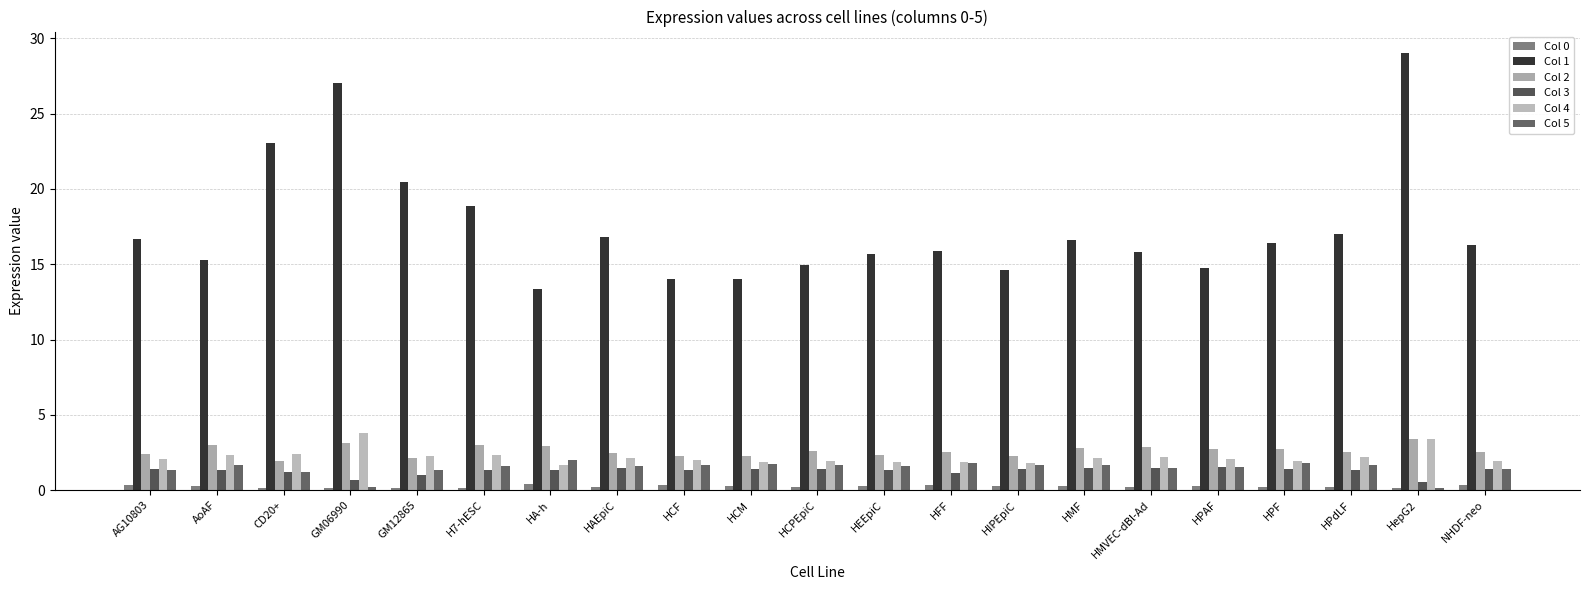

Where does the Col 5 series first go above 1?

AG10803